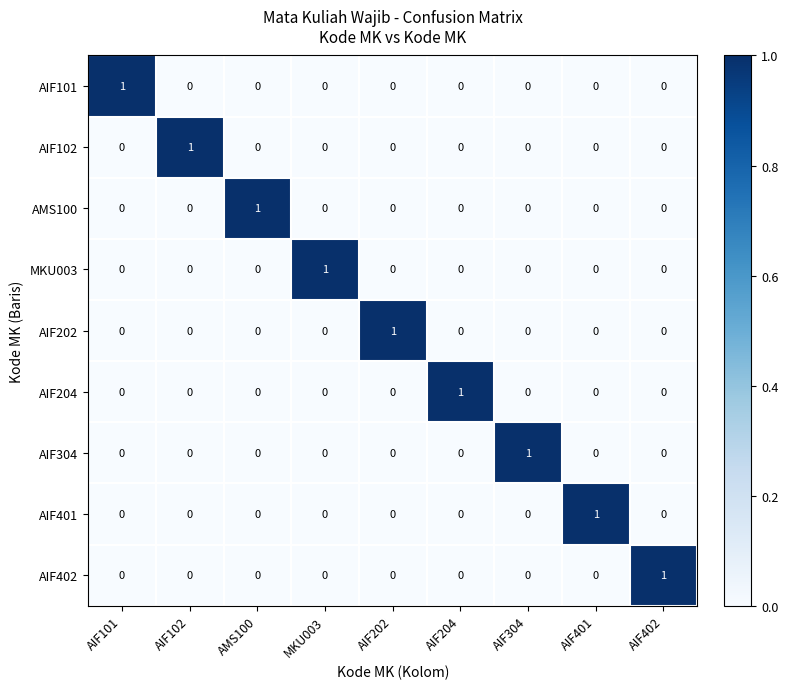

At how many categories does at least one series exceed 0?

9